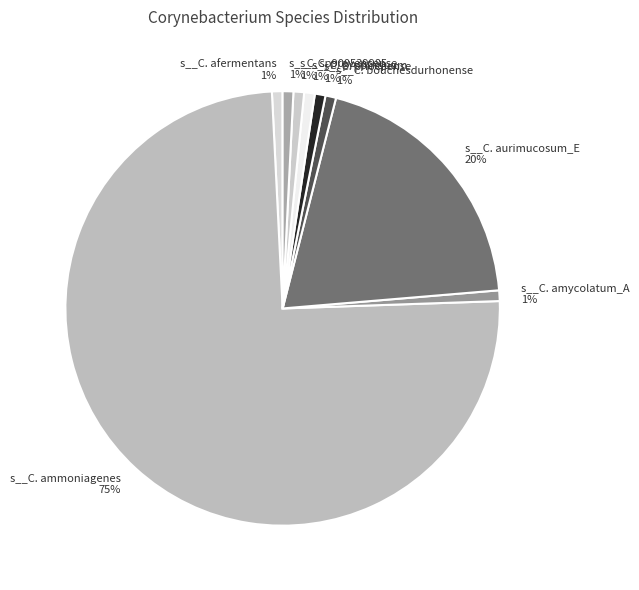

Count the number of slices in the pie.

9